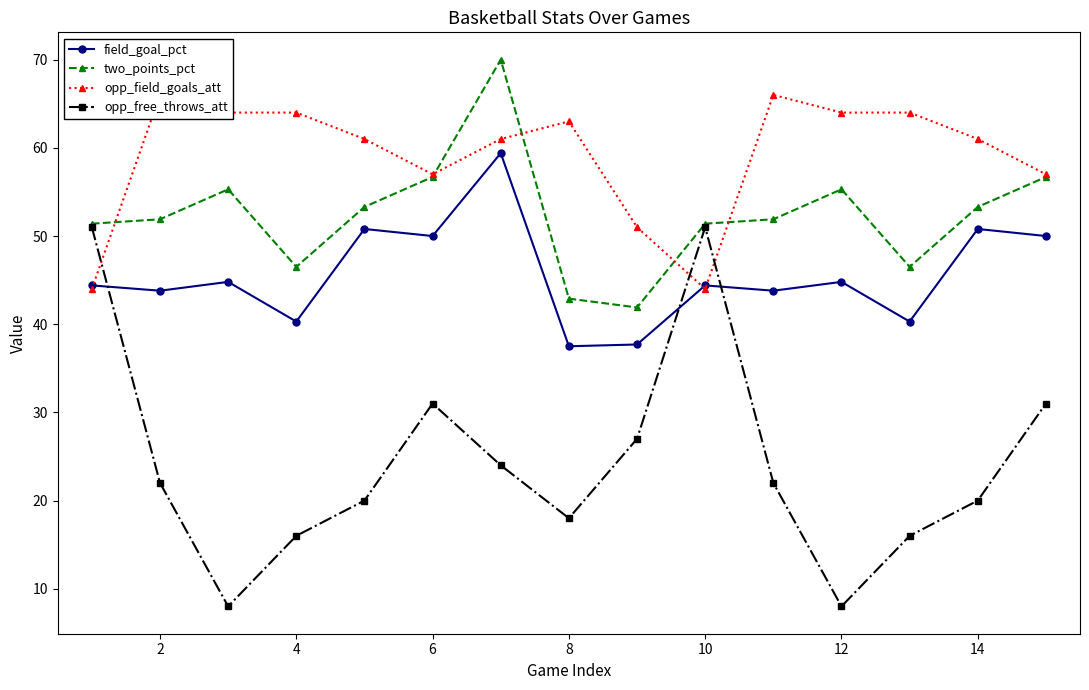

What is the maximum value for field_goal_pct?

59.4